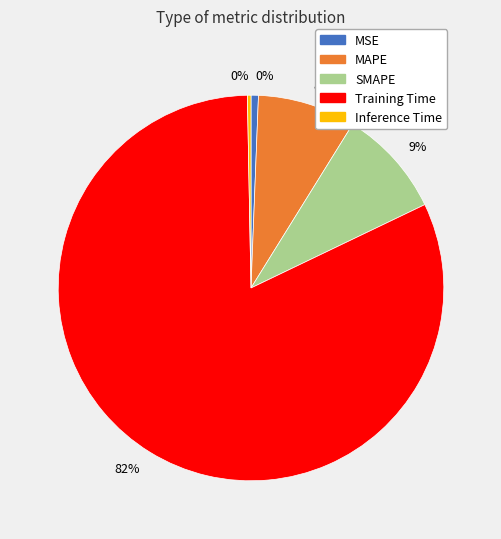

To the nearest percent, what is the difference between the MAPE and MSE slice percentages?

8%